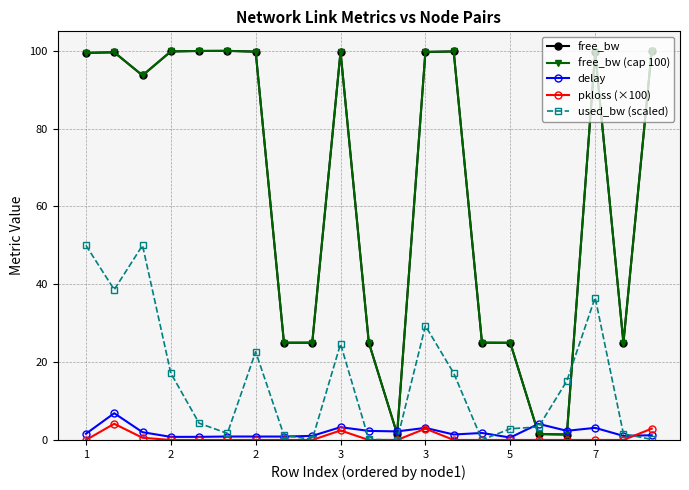

At which category does delay reach its first local peak?

2